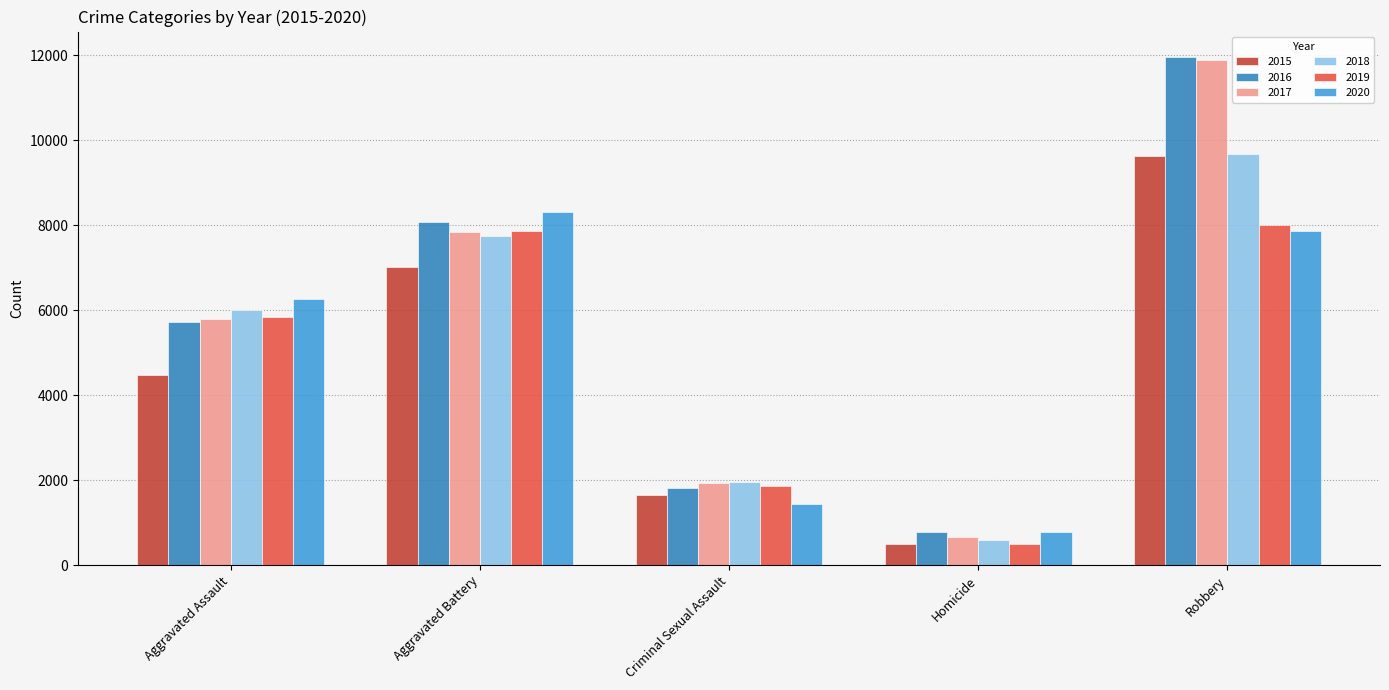

Rank the categories by 2018 value from highest to lowest.

Robbery, Aggravated Battery, Aggravated Assault, Criminal Sexual Assault, Homicide